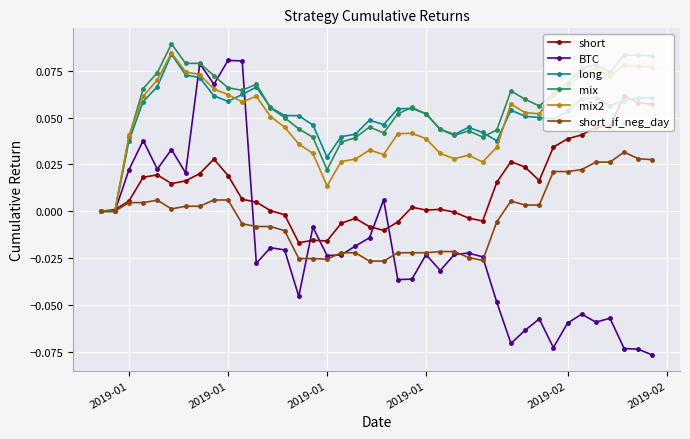

True or false: long has more than 2 interior local peaks.

True